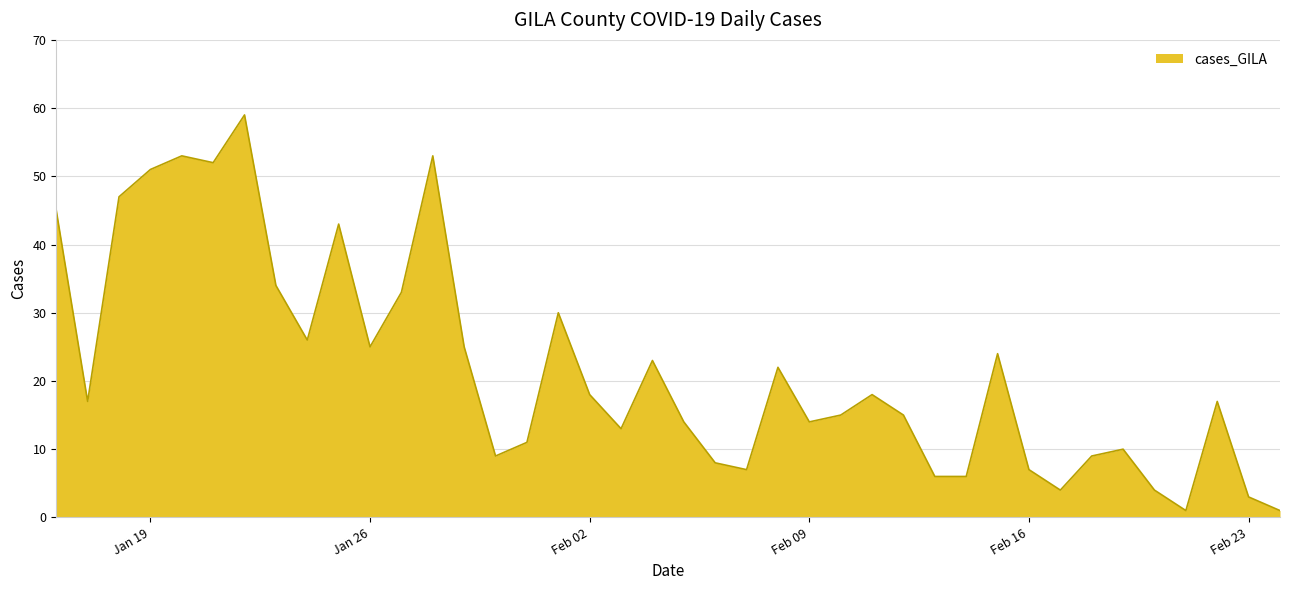

What is the difference between the maximum and minimum values?

58